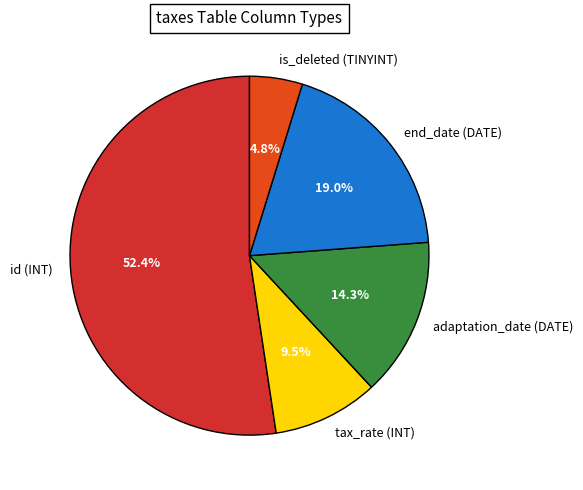

Which has a higher value, id (INT) or adaptation_date (DATE)?

id (INT)